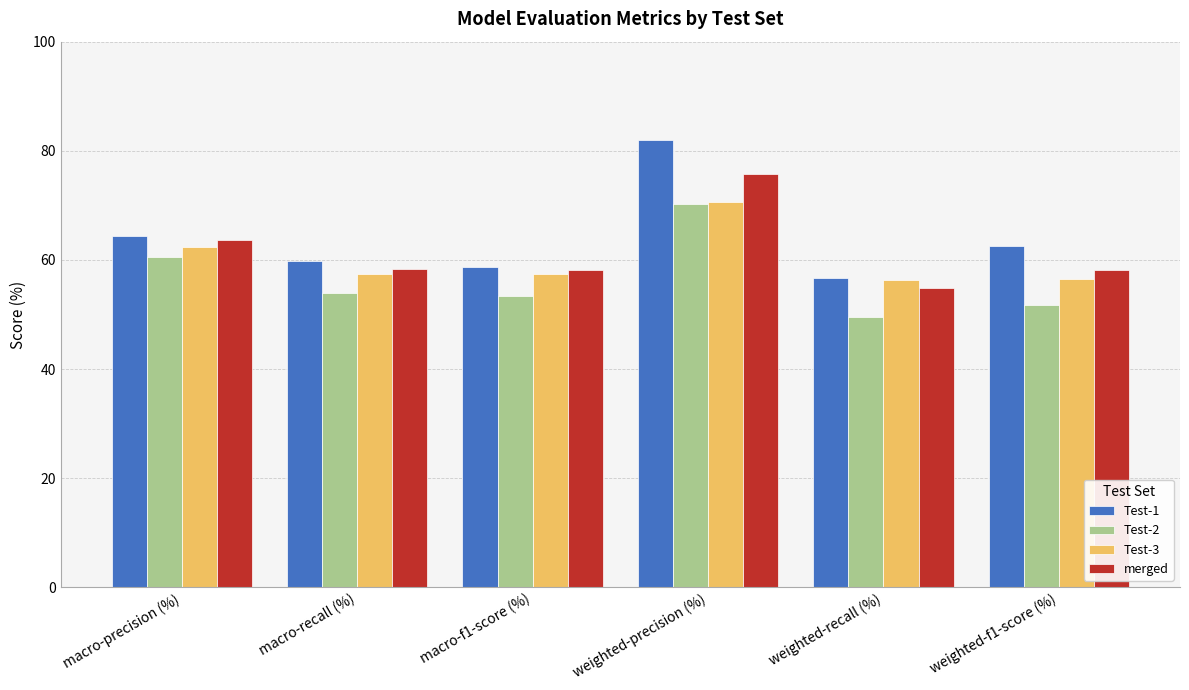

Are the bars grouped side by side (vs. stacked)?

Yes